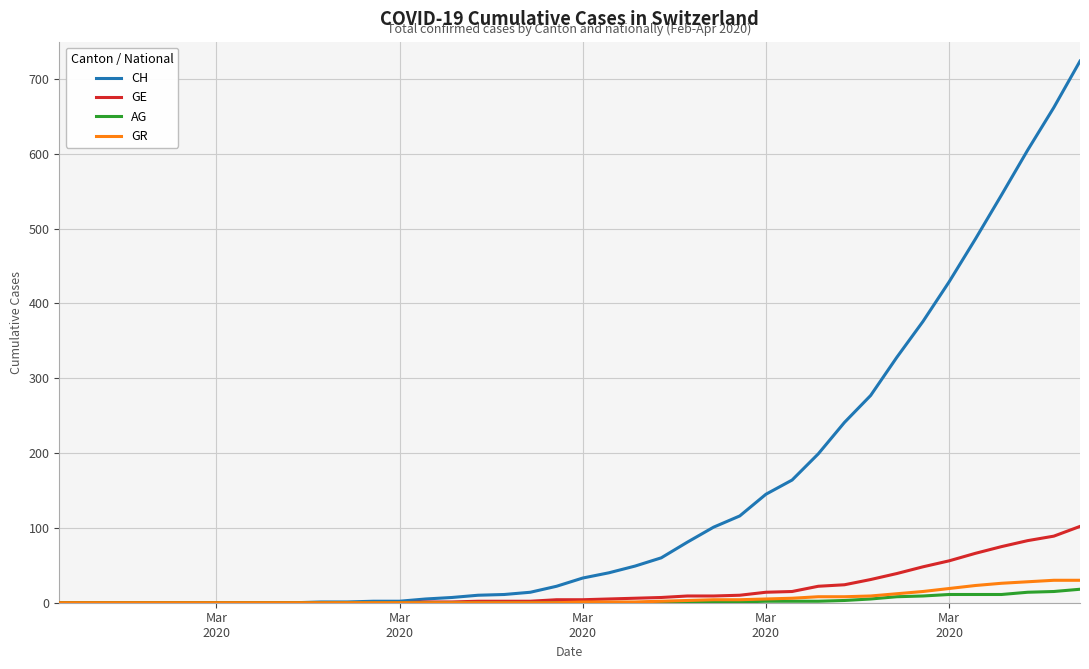

What is the maximum value for GR?

30